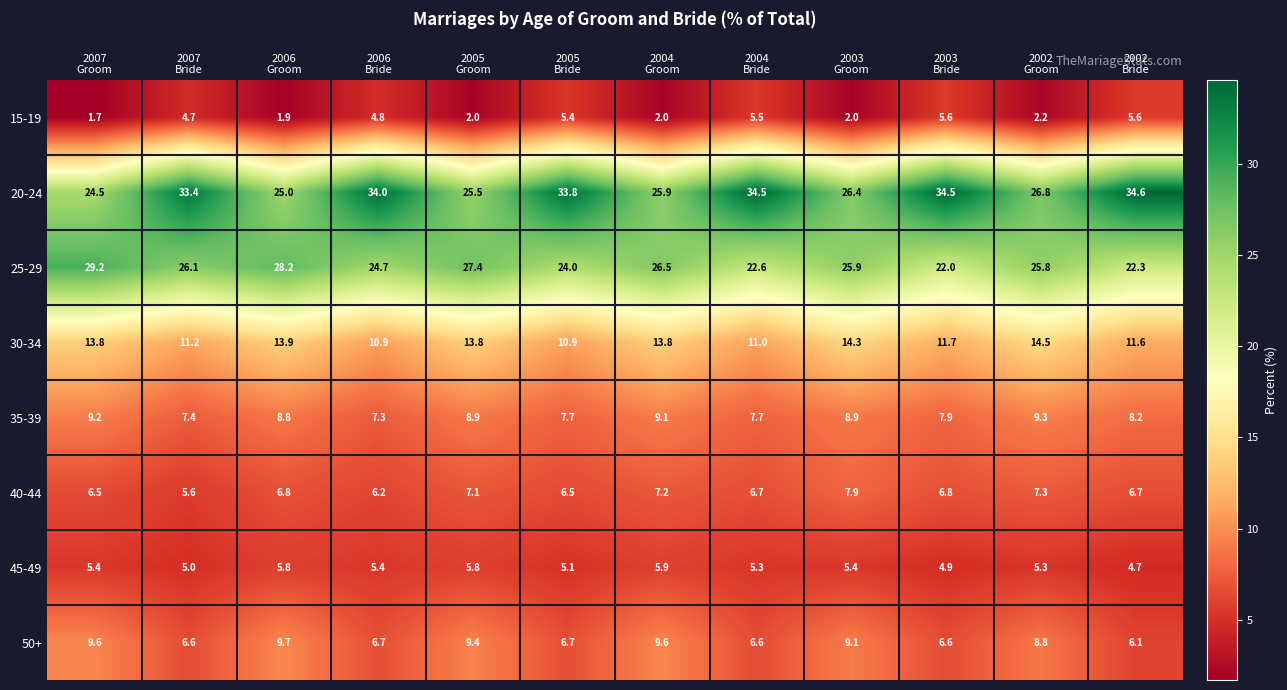

Rank the series at 2002
Groom from highest to lowest value.

20-24, 25-29, 30-34, 35-39, 50+, 40-44, 45-49, 15-19